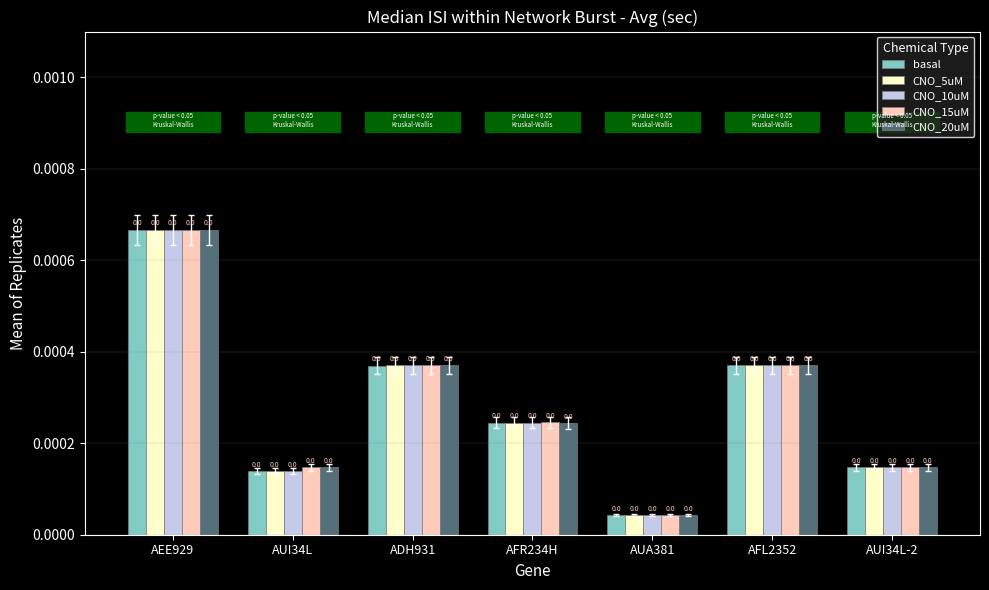

How many bars are there in each group?

5